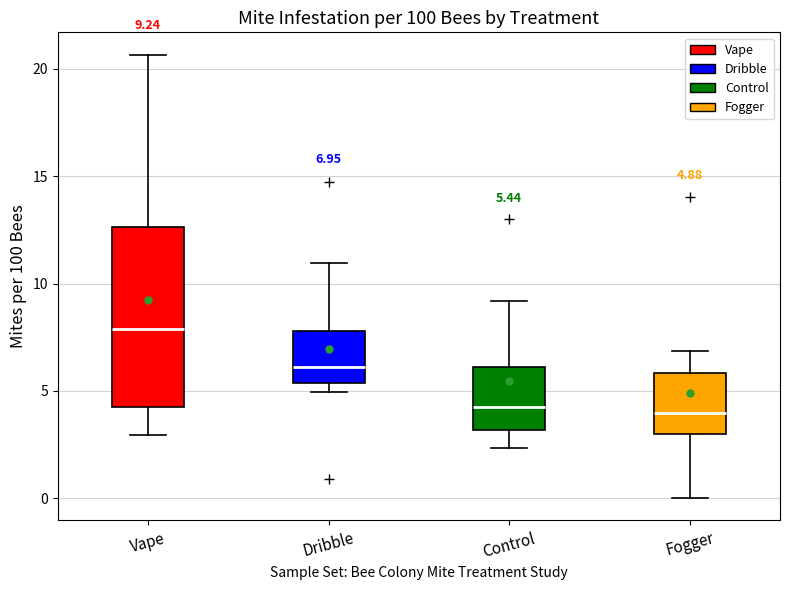

Which box is the tallest, from its lower edge to its upper edge?

Vape